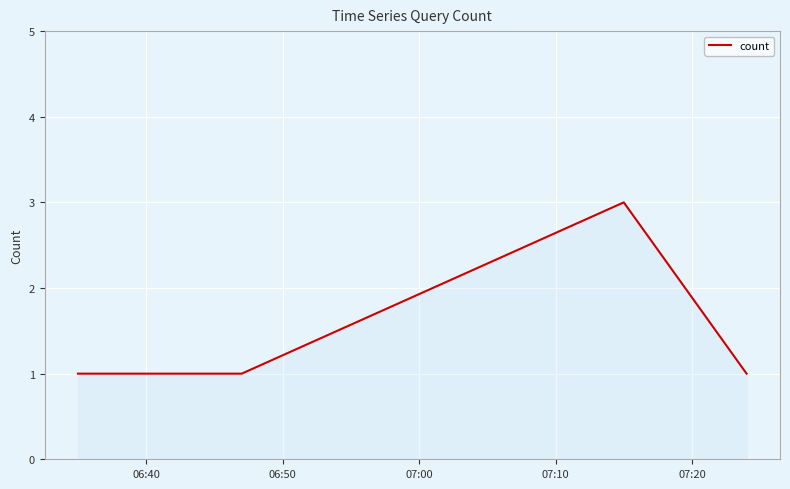

Count the number of data series in this chart.

1